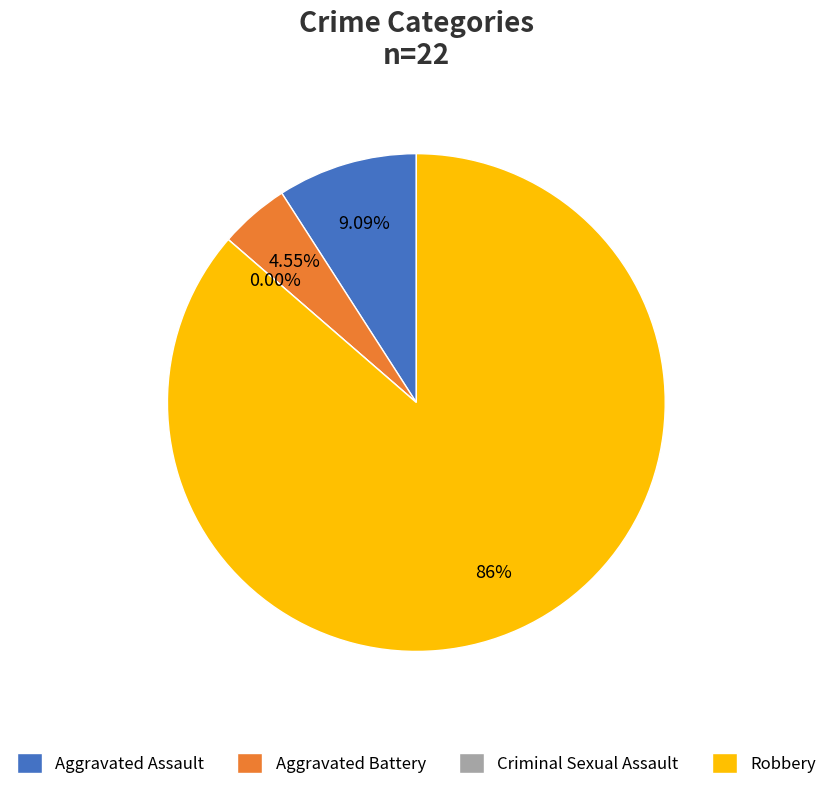

How many segments does this pie chart have?

4